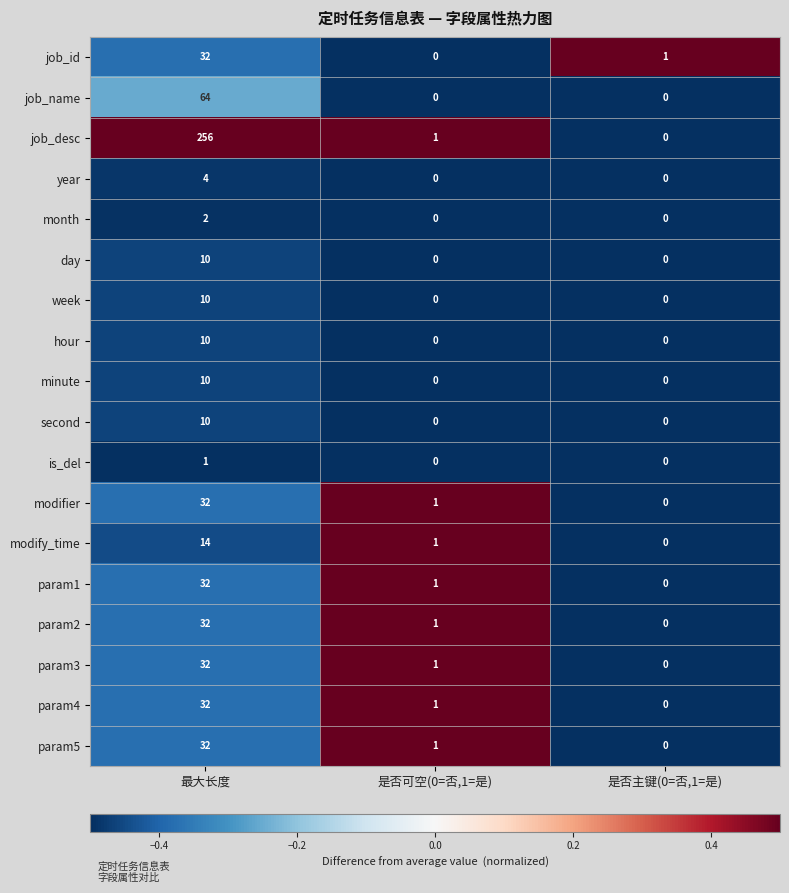

Which series has the largest range (max minus min)?

job_desc